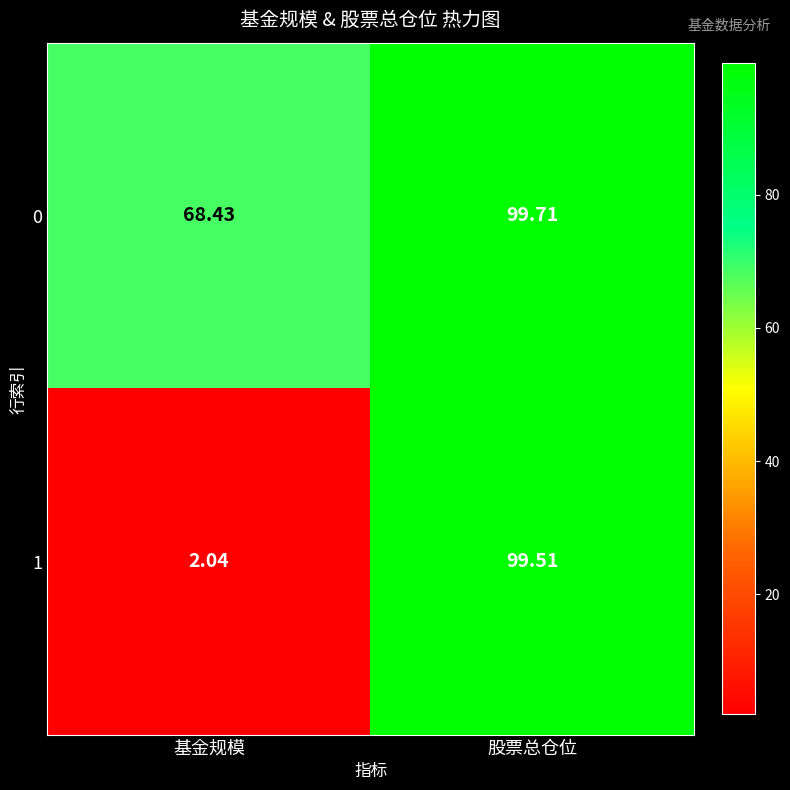

List the labels in order of 0 value, smallest first.

基金规模, 股票总仓位